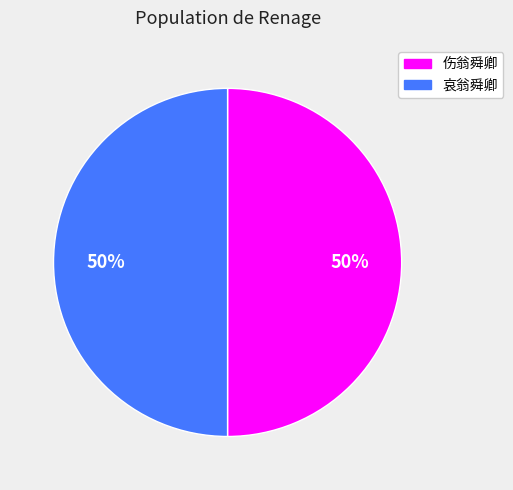

What is the ratio of the value at 伤翁舜卿 to the value at 哀翁舜卿?

1.0